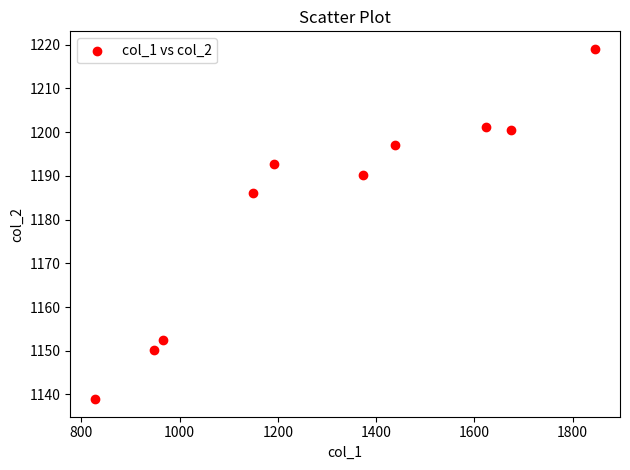

What is the range of X values (max minus min)?

1017.0